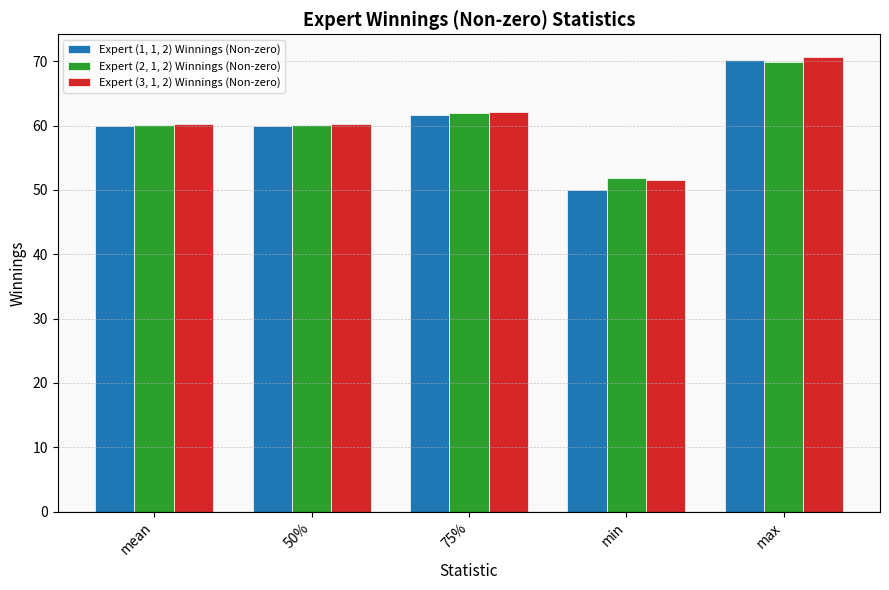

What is the approximate value of Expert (1, 1, 2) Winnings (Non-zero) at 50%?

59.9